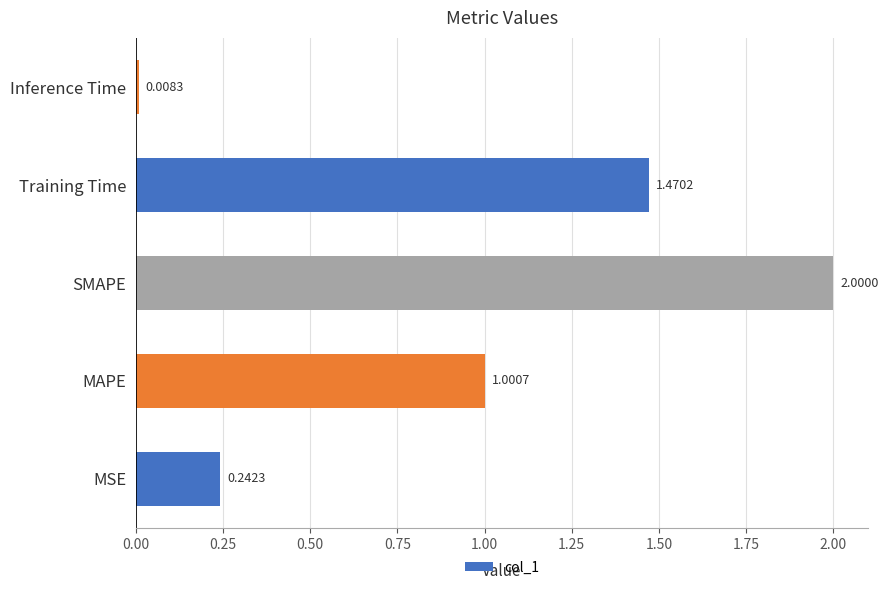

How many distinct data groups are displayed?

1